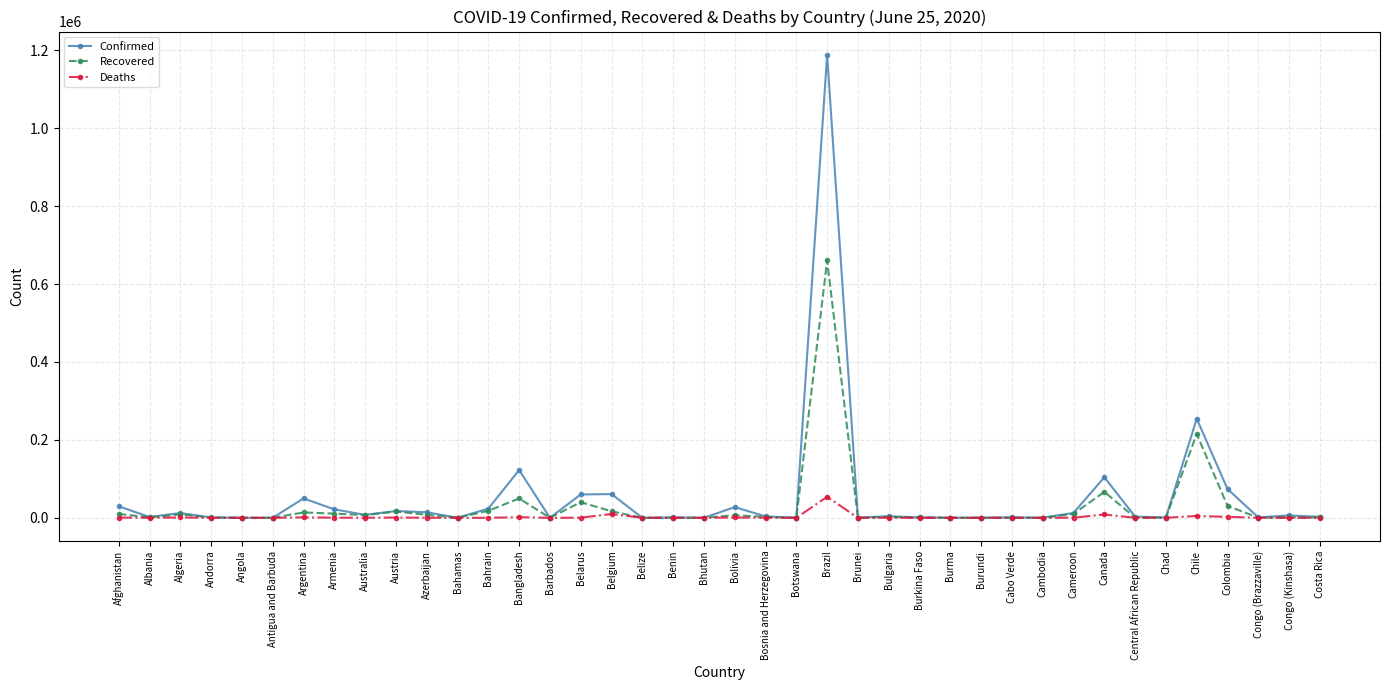

Is the value of Recovered at Angola greater than the value of Confirmed at Belgium?

No